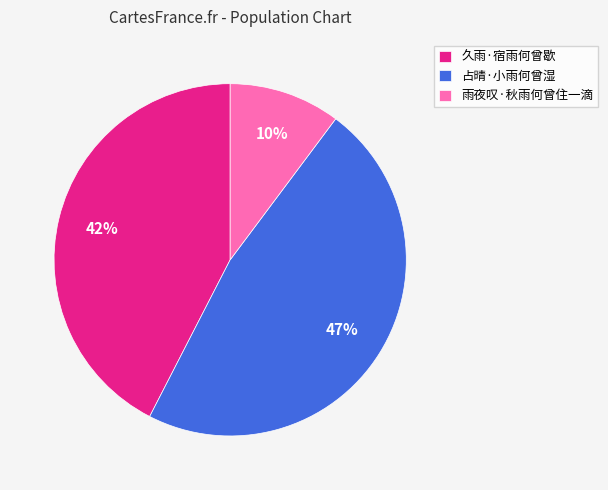

Is there a majority slice in this chart?

No